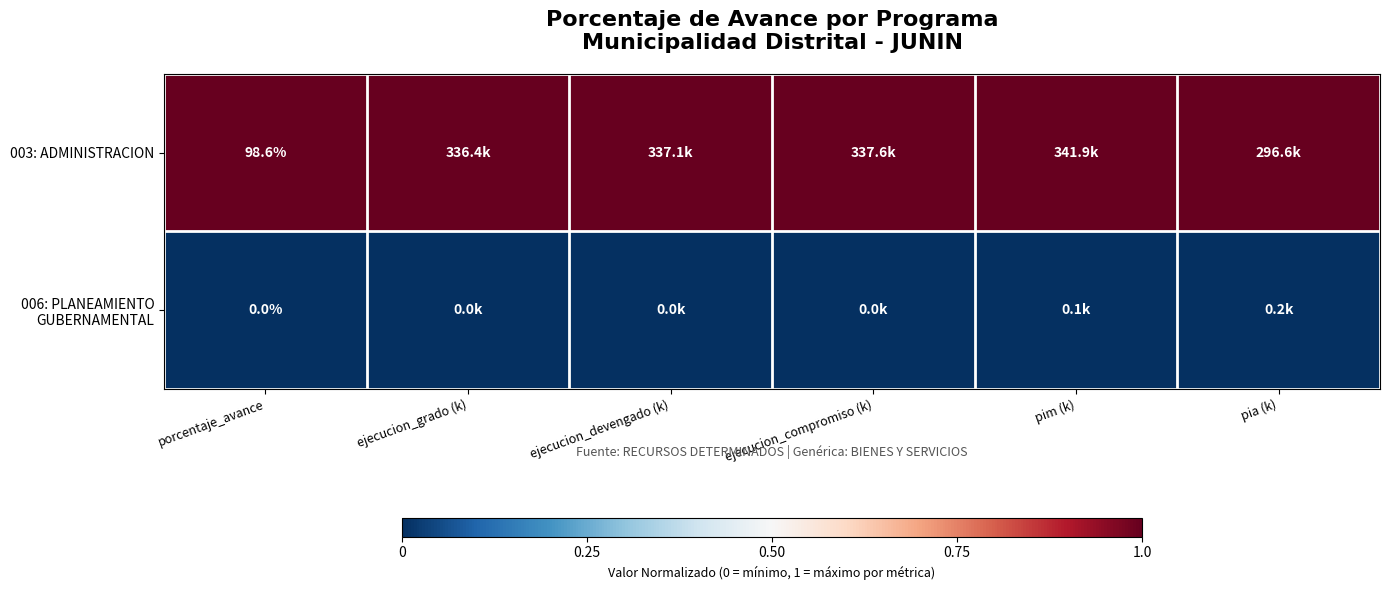

Rank the series by their average value, from lowest to highest.

006: PLANEAMIENTO GUBERNAMENTAL, 003: ADMINISTRACION